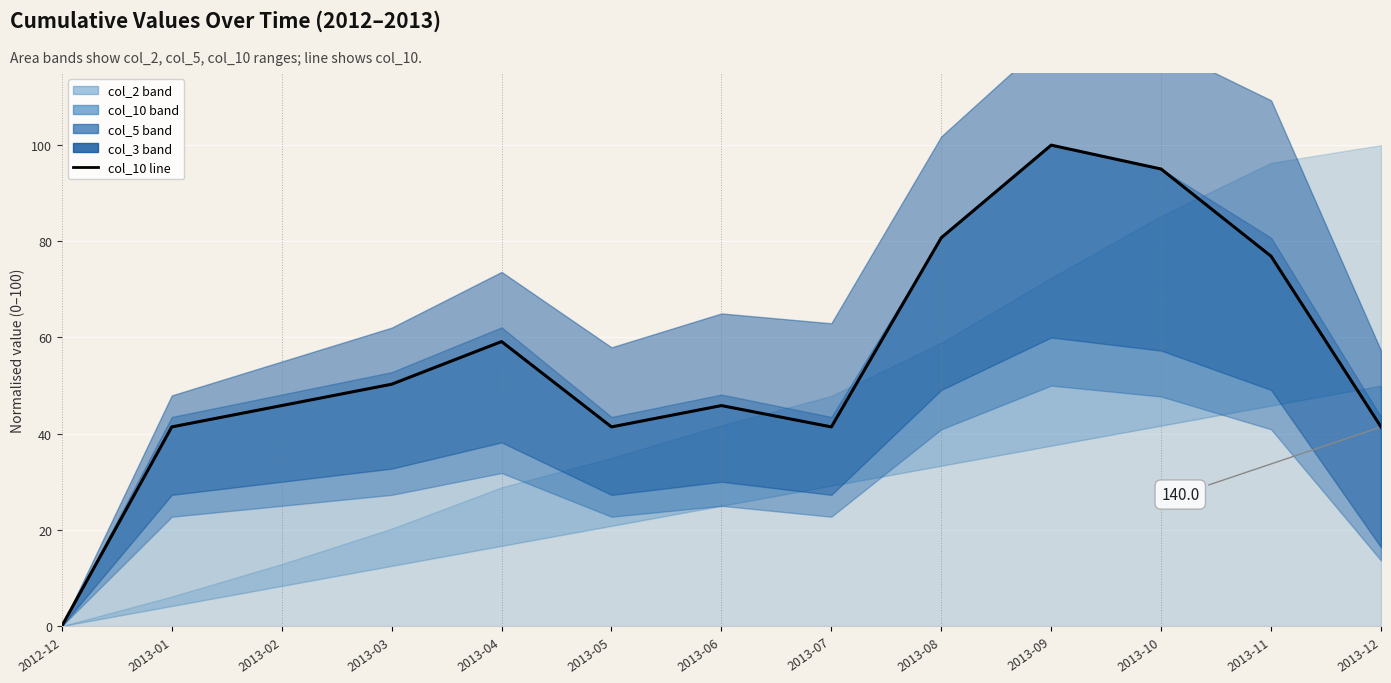

List the labels in order of value, largest first.

2013-09, 2013-10, 2013-08, 2013-11, 2013-04, 2013-03, 2013-02, 2013-06, 2013-01, 2013-05, 2013-07, 2013-12, 2012-12